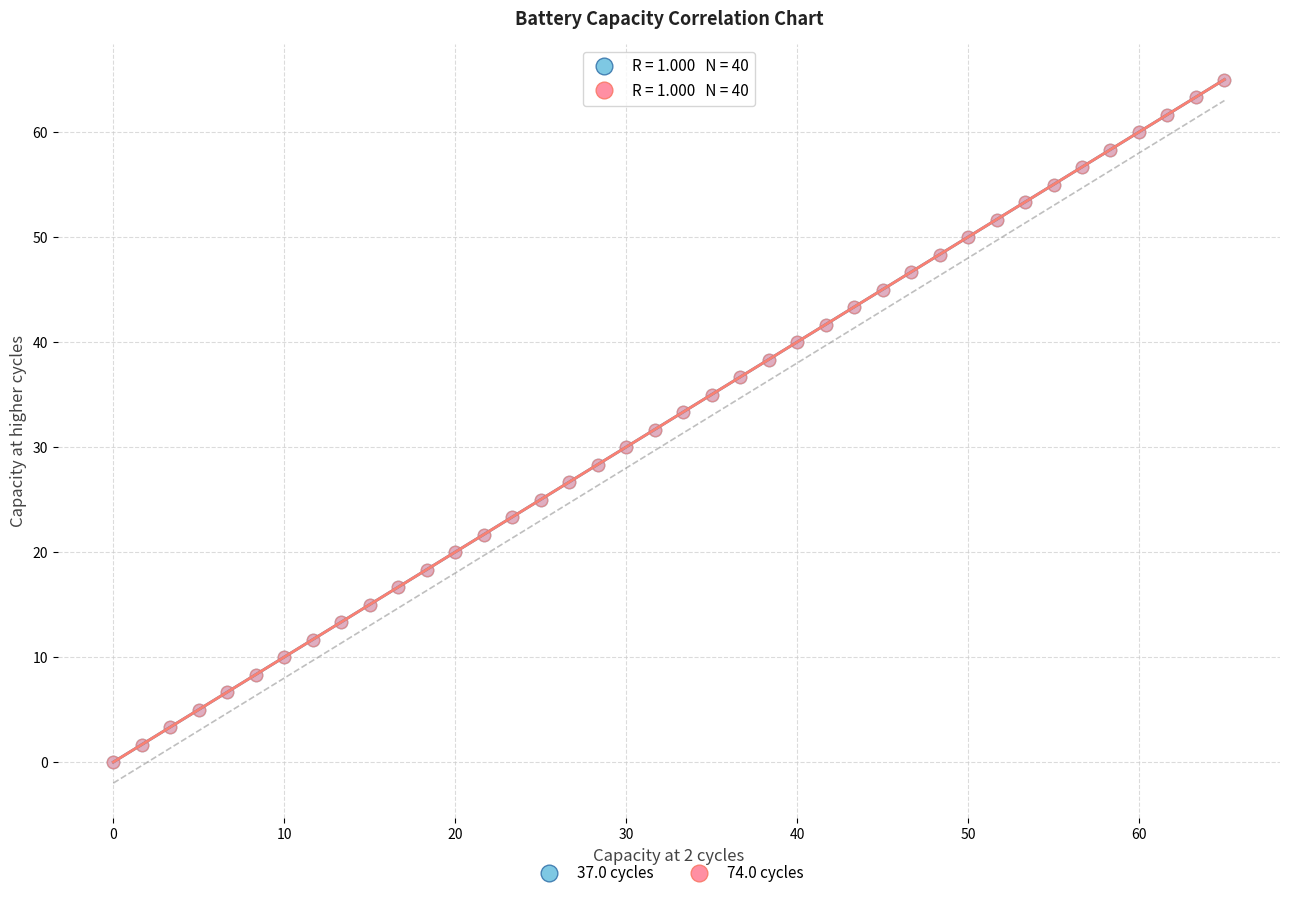

What are all the series names shown in the legend?

37.0 cycles, 74.0 cycles